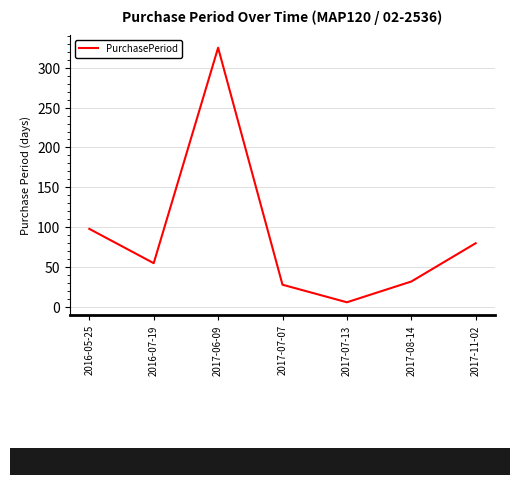

Where does the data first go above 55?

2016-05-25